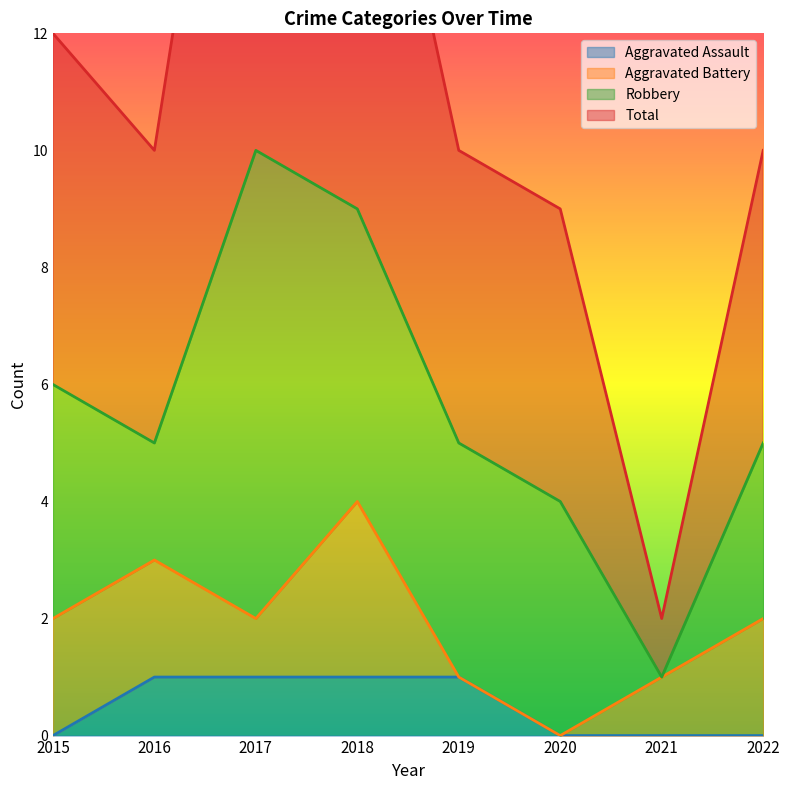

The Aggravated Assault series shows 0 at 2020. True or false?

True